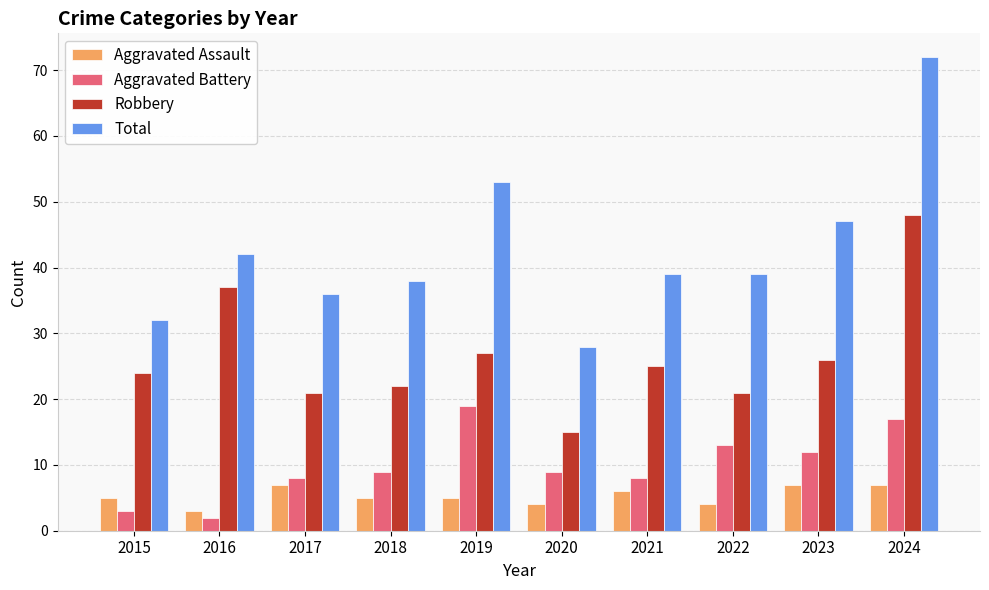

Rank the series at 2022 from highest to lowest value.

Total, Robbery, Aggravated Battery, Aggravated Assault